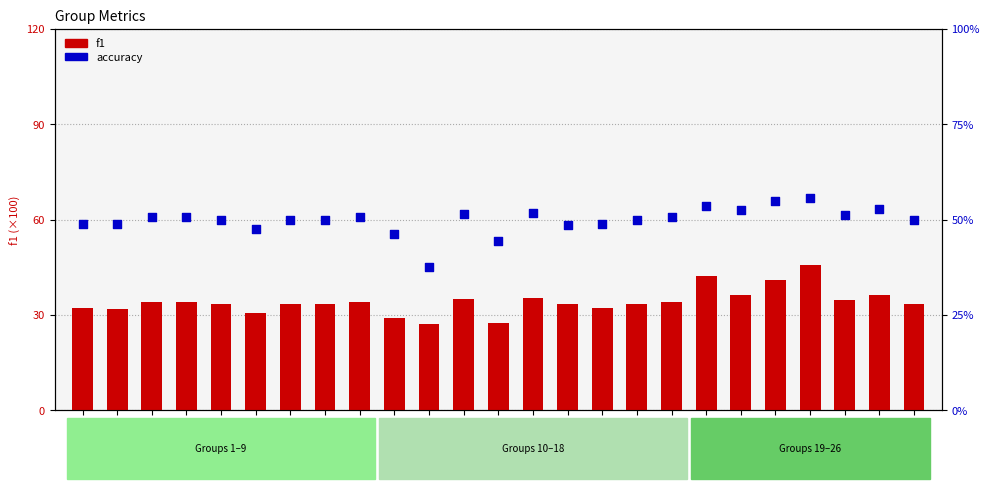

Which series reaches the minimum Y coordinate?

f1